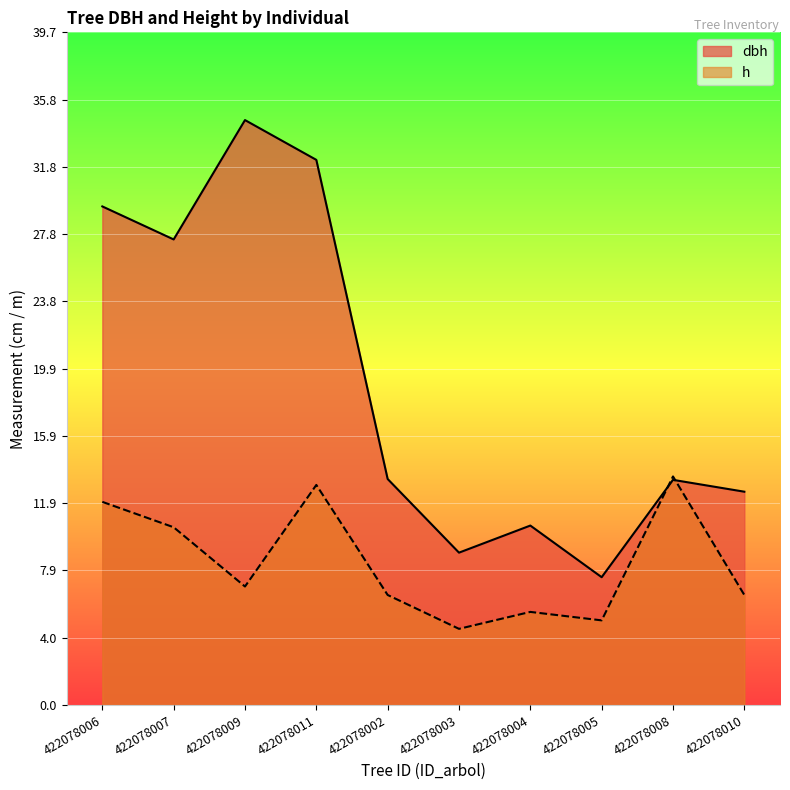

True or false: h has a value of 4.5 at 422078003.

True